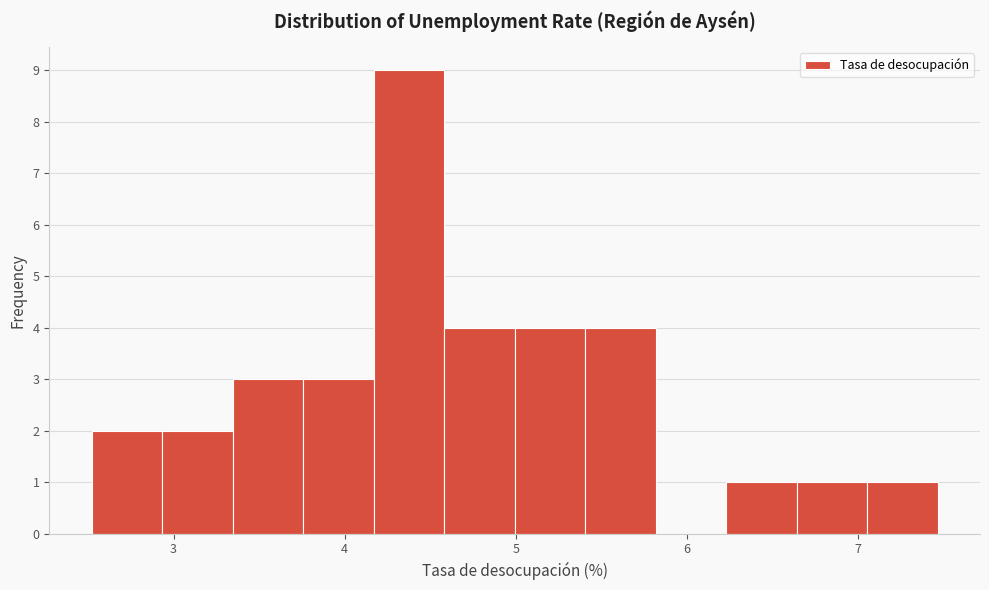

Reading left to right, list every bar in this chart as the range it spans on the x-axis followed by its height. Neither the bar edges nor the heights are printed on the chart, so give them approximately, as read against the axes.

2.5 to 2.9: 2
2.9 to 3.3: 2
3.3 to 3.8: 3
3.8 to 4.2: 3
4.2 to 4.6: 9
4.6 to 5.0: 4
5.0 to 5.4: 4
5.4 to 5.8: 4
5.8 to 6.2: 0
6.2 to 6.6: 1
6.6 to 7.1: 1
7.1 to 7.5: 1